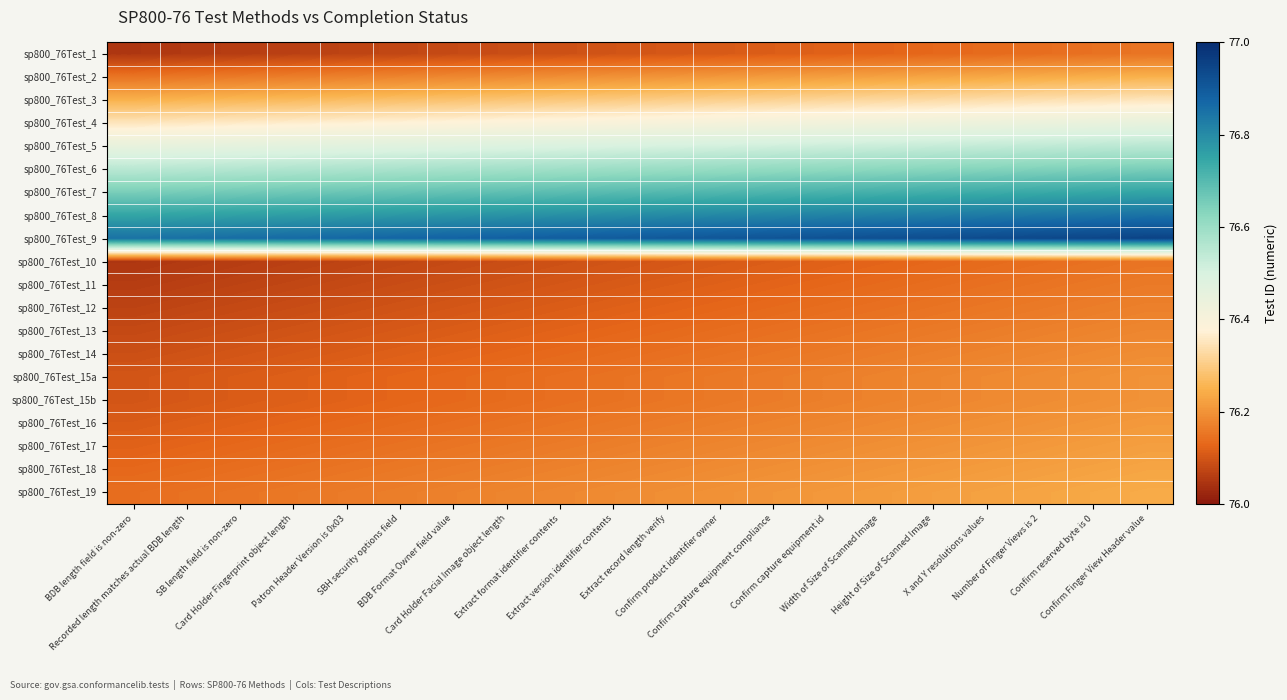

Reading left to right, what are all the values shown in this chart?

sp800_76Test_1: BDB length field is non-zero=76.0	Recorded length matches actual BDB length=76.1	SB length field is non-zero=76.1	Card Holder Fingerprint object length=76.1	Patron Header Version is 0x03=76.1	SBH security options field=76.1	BDB Format Owner field value=76.1	Card Holder Facial Image object length=76.1	Extract format identifier contents=76.1	Extract version identifier contents=76.1	Extract record length verify=76.1	Confirm product identifier owner=76.1	Confirm capture equipment compliance=76.1	Confirm capture equipment id=76.1	Width of Size of Scanned Image=76.1	Height of Size of Scanned Image=76.1	X and Y resolutions values=76.1	Number of Finger Views is 2=76.1	Confirm reserved byte is 0=76.1	Confirm Finger View Header value=76.1
sp800_76Test_2: BDB length field is non-zero=76.2	Recorded length matches actual BDB length=76.2	SB length field is non-zero=76.2	Card Holder Fingerprint object length=76.2	Patron Header Version is 0x03=76.2	SBH security options field=76.2	BDB Format Owner field value=76.2	Card Holder Facial Image object length=76.2	Extract format identifier contents=76.2	Extract version identifier contents=76.2	Extract record length verify=76.2	Confirm product identifier owner=76.2	Confirm capture equipment compliance=76.2	Confirm capture equipment id=76.2	Width of Size of Scanned Image=76.2	Height of Size of Scanned Image=76.2	X and Y resolutions values=76.2	Number of Finger Views is 2=76.2	Confirm reserved byte is 0=76.2	Confirm Finger View Header value=76.2
sp800_76Test_3: BDB length field is non-zero=76.2	Recorded length matches actual BDB length=76.3	SB length field is non-zero=76.3	Card Holder Fingerprint object length=76.3	Patron Header Version is 0x03=76.3	SBH security options field=76.3	BDB Format Owner field value=76.3	Card Holder Facial Image object length=76.3	Extract format identifier contents=76.3	Extract version identifier contents=76.3	Extract record length verify=76.3	Confirm product identifier owner=76.3	Confirm capture equipment compliance=76.3	Confirm capture equipment id=76.3	Width of Size of Scanned Image=76.3	Height of Size of Scanned Image=76.3	X and Y resolutions values=76.3	Number of Finger Views is 2=76.3	Confirm reserved byte is 0=76.3	Confirm Finger View Header value=76.3
sp800_76Test_4: BDB length field is non-zero=76.4	Recorded length matches actual BDB length=76.4	SB length field is non-zero=76.4	Card Holder Fingerprint object length=76.4	Patron Header Version is 0x03=76.4	SBH security options field=76.4	BDB Format Owner field value=76.4	Card Holder Facial Image object length=76.4	Extract format identifier contents=76.4	Extract version identifier contents=76.4	Extract record length verify=76.4	Confirm product identifier owner=76.4	Confirm capture equipment compliance=76.4	Confirm capture equipment id=76.4	Width of Size of Scanned Image=76.4	Height of Size of Scanned Image=76.4	X and Y resolutions values=76.4	Number of Finger Views is 2=76.4	Confirm reserved byte is 0=76.4	Confirm Finger View Header value=76.5
sp800_76Test_5: BDB length field is non-zero=76.5	Recorded length matches actual BDB length=76.5	SB length field is non-zero=76.5	Card Holder Fingerprint object length=76.5	Patron Header Version is 0x03=76.5	SBH security options field=76.5	BDB Format Owner field value=76.5	Card Holder Facial Image object length=76.5	Extract format identifier contents=76.5	Extract version identifier contents=76.5	Extract record length verify=76.5	Confirm product identifier owner=76.5	Confirm capture equipment compliance=76.5	Confirm capture equipment id=76.5	Width of Size of Scanned Image=76.5	Height of Size of Scanned Image=76.5	X and Y resolutions values=76.5	Number of Finger Views is 2=76.5	Confirm reserved byte is 0=76.5	Confirm Finger View Header value=76.5
sp800_76Test_6: BDB length field is non-zero=76.5	Recorded length matches actual BDB length=76.6	SB length field is non-zero=76.6	Card Holder Fingerprint object length=76.6	Patron Header Version is 0x03=76.6	SBH security options field=76.6	BDB Format Owner field value=76.6	Card Holder Facial Image object length=76.6	Extract format identifier contents=76.6	Extract version identifier contents=76.6	Extract record length verify=76.6	Confirm product identifier owner=76.6	Confirm capture equipment compliance=76.6	Confirm capture equipment id=76.6	Width of Size of Scanned Image=76.6	Height of Size of Scanned Image=76.6	X and Y resolutions values=76.6	Number of Finger Views is 2=76.6	Confirm reserved byte is 0=76.6	Confirm Finger View Header value=76.6
sp800_76Test_7: BDB length field is non-zero=76.7	Recorded length matches actual BDB length=76.7	SB length field is non-zero=76.7	Card Holder Fingerprint object length=76.7	Patron Header Version is 0x03=76.7	SBH security options field=76.7	BDB Format Owner field value=76.7	Card Holder Facial Image object length=76.7	Extract format identifier contents=76.7	Extract version identifier contents=76.7	Extract record length verify=76.7	Confirm product identifier owner=76.7	Confirm capture equipment compliance=76.7	Confirm capture equipment id=76.7	Width of Size of Scanned Image=76.7	Height of Size of Scanned Image=76.7	X and Y resolutions values=76.7	Number of Finger Views is 2=76.7	Confirm reserved byte is 0=76.7	Confirm Finger View Header value=76.8
sp800_76Test_8: BDB length field is non-zero=76.8	Recorded length matches actual BDB length=76.8	SB length field is non-zero=76.8	Card Holder Fingerprint object length=76.8	Patron Header Version is 0x03=76.8	SBH security options field=76.8	BDB Format Owner field value=76.8	Card Holder Facial Image object length=76.8	Extract format identifier contents=76.8	Extract version identifier contents=76.8	Extract record length verify=76.8	Confirm product identifier owner=76.8	Confirm capture equipment compliance=76.8	Confirm capture equipment id=76.8	Width of Size of Scanned Image=76.8	Height of Size of Scanned Image=76.8	X and Y resolutions values=76.8	Number of Finger Views is 2=76.8	Confirm reserved byte is 0=76.8	Confirm Finger View Header value=76.8
sp800_76Test_9: BDB length field is non-zero=76.9	Recorded length matches actual BDB length=76.9	SB length field is non-zero=76.9	Card Holder Fingerprint object length=76.9	Patron Header Version is 0x03=76.9	SBH security options field=76.9	BDB Format Owner field value=76.9	Card Holder Facial Image object length=76.9	Extract format identifier contents=76.9	Extract version identifier contents=76.9	Extract record length verify=76.9	Confirm product identifier owner=76.9	Confirm capture equipment compliance=76.9	Confirm capture equipment id=76.9	Width of Size of Scanned Image=76.9	Height of Size of Scanned Image=76.9	X and Y resolutions values=76.9	Number of Finger Views is 2=76.9	Confirm reserved byte is 0=76.9	Confirm Finger View Header value=77.0
sp800_76Test_10: BDB length field is non-zero=76.0	Recorded length matches actual BDB length=76.1	SB length field is non-zero=76.1	Card Holder Fingerprint object length=76.1	Patron Header Version is 0x03=76.1	SBH security options field=76.1	BDB Format Owner field value=76.1	Card Holder Facial Image object length=76.1	Extract format identifier contents=76.1	Extract version identifier contents=76.1	Extract record length verify=76.1	Confirm product identifier owner=76.1	Confirm capture equipment compliance=76.1	Confirm capture equipment id=76.1	Width of Size of Scanned Image=76.1	Height of Size of Scanned Image=76.1	X and Y resolutions values=76.1	Number of Finger Views is 2=76.1	Confirm reserved byte is 0=76.1	Confirm Finger View Header value=76.1
sp800_76Test_11: BDB length field is non-zero=76.1	Recorded length matches actual BDB length=76.1	SB length field is non-zero=76.1	Card Holder Fingerprint object length=76.1	Patron Header Version is 0x03=76.1	SBH security options field=76.1	BDB Format Owner field value=76.1	Card Holder Facial Image object length=76.1	Extract format identifier contents=76.1	Extract version identifier contents=76.1	Extract record length verify=76.1	Confirm product identifier owner=76.1	Confirm capture equipment compliance=76.1	Confirm capture equipment id=76.1	Width of Size of Scanned Image=76.1	Height of Size of Scanned Image=76.1	X and Y resolutions values=76.1	Number of Finger Views is 2=76.1	Confirm reserved byte is 0=76.2	Confirm Finger View Header value=76.2
sp800_76Test_12: BDB length field is non-zero=76.1	Recorded length matches actual BDB length=76.1	SB length field is non-zero=76.1	Card Holder Fingerprint object length=76.1	Patron Header Version is 0x03=76.1	SBH security options field=76.1	BDB Format Owner field value=76.1	Card Holder Facial Image object length=76.1	Extract format identifier contents=76.1	Extract version identifier contents=76.1	Extract record length verify=76.1	Confirm product identifier owner=76.1	Confirm capture equipment compliance=76.1	Confirm capture equipment id=76.1	Width of Size of Scanned Image=76.1	Height of Size of Scanned Image=76.1	X and Y resolutions values=76.2	Number of Finger Views is 2=76.2	Confirm reserved byte is 0=76.2	Confirm Finger View Header value=76.2
sp800_76Test_13: BDB length field is non-zero=76.1	Recorded length matches actual BDB length=76.1	SB length field is non-zero=76.1	Card Holder Fingerprint object length=76.1	Patron Header Version is 0x03=76.1	SBH security options field=76.1	BDB Format Owner field value=76.1	Card Holder Facial Image object length=76.1	Extract format identifier contents=76.1	Extract version identifier contents=76.1	Extract record length verify=76.1	Confirm product identifier owner=76.1	Confirm capture equipment compliance=76.1	Confirm capture equipment id=76.1	Width of Size of Scanned Image=76.2	Height of Size of Scanned Image=76.2	X and Y resolutions values=76.2	Number of Finger Views is 2=76.2	Confirm reserved byte is 0=76.2	Confirm Finger View Header value=76.2
sp800_76Test_14: BDB length field is non-zero=76.1	Recorded length matches actual BDB length=76.1	SB length field is non-zero=76.1	Card Holder Fingerprint object length=76.1	Patron Header Version is 0x03=76.1	SBH security options field=76.1	BDB Format Owner field value=76.1	Card Holder Facial Image object length=76.1	Extract format identifier contents=76.1	Extract version identifier contents=76.1	Extract record length verify=76.1	Confirm product identifier owner=76.1	Confirm capture equipment compliance=76.2	Confirm capture equipment id=76.2	Width of Size of Scanned Image=76.2	Height of Size of Scanned Image=76.2	X and Y resolutions values=76.2	Number of Finger Views is 2=76.2	Confirm reserved byte is 0=76.2	Confirm Finger View Header value=76.2
sp800_76Test_15a: BDB length field is non-zero=76.1	Recorded length matches actual BDB length=76.1	SB length field is non-zero=76.1	Card Holder Fingerprint object length=76.1	Patron Header Version is 0x03=76.1	SBH security options field=76.1	BDB Format Owner field value=76.1	Card Holder Facial Image object length=76.1	Extract format identifier contents=76.1	Extract version identifier contents=76.1	Extract record length verify=76.2	Confirm product identifier owner=76.2	Confirm capture equipment compliance=76.2	Confirm capture equipment id=76.2	Width of Size of Scanned Image=76.2	Height of Size of Scanned Image=76.2	X and Y resolutions values=76.2	Number of Finger Views is 2=76.2	Confirm reserved byte is 0=76.2	Confirm Finger View Header value=76.2
sp800_76Test_15b: BDB length field is non-zero=76.1	Recorded length matches actual BDB length=76.1	SB length field is non-zero=76.1	Card Holder Fingerprint object length=76.1	Patron Header Version is 0x03=76.1	SBH security options field=76.1	BDB Format Owner field value=76.1	Card Holder Facial Image object length=76.1	Extract format identifier contents=76.1	Extract version identifier contents=76.1	Extract record length verify=76.2	Confirm product identifier owner=76.2	Confirm capture equipment compliance=76.2	Confirm capture equipment id=76.2	Width of Size of Scanned Image=76.2	Height of Size of Scanned Image=76.2	X and Y resolutions values=76.2	Number of Finger Views is 2=76.2	Confirm reserved byte is 0=76.2	Confirm Finger View Header value=76.2
sp800_76Test_16: BDB length field is non-zero=76.1	Recorded length matches actual BDB length=76.1	SB length field is non-zero=76.1	Card Holder Fingerprint object length=76.1	Patron Header Version is 0x03=76.1	SBH security options field=76.1	BDB Format Owner field value=76.1	Card Holder Facial Image object length=76.1	Extract format identifier contents=76.2	Extract version identifier contents=76.2	Extract record length verify=76.2	Confirm product identifier owner=76.2	Confirm capture equipment compliance=76.2	Confirm capture equipment id=76.2	Width of Size of Scanned Image=76.2	Height of Size of Scanned Image=76.2	X and Y resolutions values=76.2	Number of Finger Views is 2=76.2	Confirm reserved byte is 0=76.2	Confirm Finger View Header value=76.2
sp800_76Test_17: BDB length field is non-zero=76.1	Recorded length matches actual BDB length=76.1	SB length field is non-zero=76.1	Card Holder Fingerprint object length=76.1	Patron Header Version is 0x03=76.1	SBH security options field=76.1	BDB Format Owner field value=76.2	Card Holder Facial Image object length=76.2	Extract format identifier contents=76.2	Extract version identifier contents=76.2	Extract record length verify=76.2	Confirm product identifier owner=76.2	Confirm capture equipment compliance=76.2	Confirm capture equipment id=76.2	Width of Size of Scanned Image=76.2	Height of Size of Scanned Image=76.2	X and Y resolutions values=76.2	Number of Finger Views is 2=76.2	Confirm reserved byte is 0=76.2	Confirm Finger View Header value=76.2
sp800_76Test_18: BDB length field is non-zero=76.1	Recorded length matches actual BDB length=76.1	SB length field is non-zero=76.1	Card Holder Fingerprint object length=76.1	Patron Header Version is 0x03=76.2	SBH security options field=76.2	BDB Format Owner field value=76.2	Card Holder Facial Image object length=76.2	Extract format identifier contents=76.2	Extract version identifier contents=76.2	Extract record length verify=76.2	Confirm product identifier owner=76.2	Confirm capture equipment compliance=76.2	Confirm capture equipment id=76.2	Width of Size of Scanned Image=76.2	Height of Size of Scanned Image=76.2	X and Y resolutions values=76.2	Number of Finger Views is 2=76.2	Confirm reserved byte is 0=76.2	Confirm Finger View Header value=76.2
sp800_76Test_19: BDB length field is non-zero=76.1	Recorded length matches actual BDB length=76.1	SB length field is non-zero=76.2	Card Holder Fingerprint object length=76.2	Patron Header Version is 0x03=76.2	SBH security options field=76.2	BDB Format Owner field value=76.2	Card Holder Facial Image object length=76.2	Extract format identifier contents=76.2	Extract version identifier contents=76.2	Extract record length verify=76.2	Confirm product identifier owner=76.2	Confirm capture equipment compliance=76.2	Confirm capture equipment id=76.2	Width of Size of Scanned Image=76.2	Height of Size of Scanned Image=76.2	X and Y resolutions values=76.2	Number of Finger Views is 2=76.2	Confirm reserved byte is 0=76.2	Confirm Finger View Header value=76.2